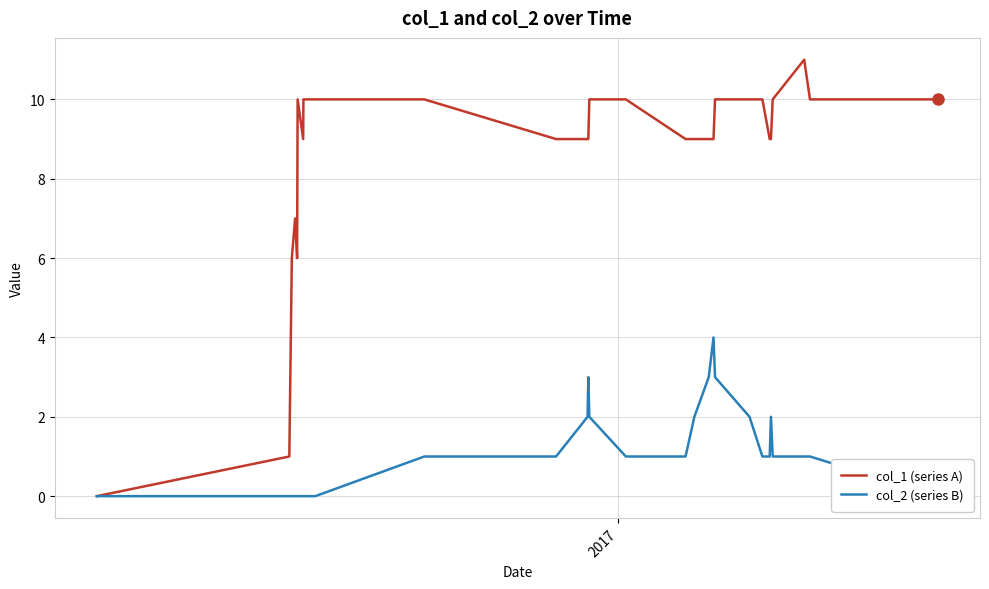

True or false: col_2 (series B) and col_1 (series A) intersect in this chart.

False